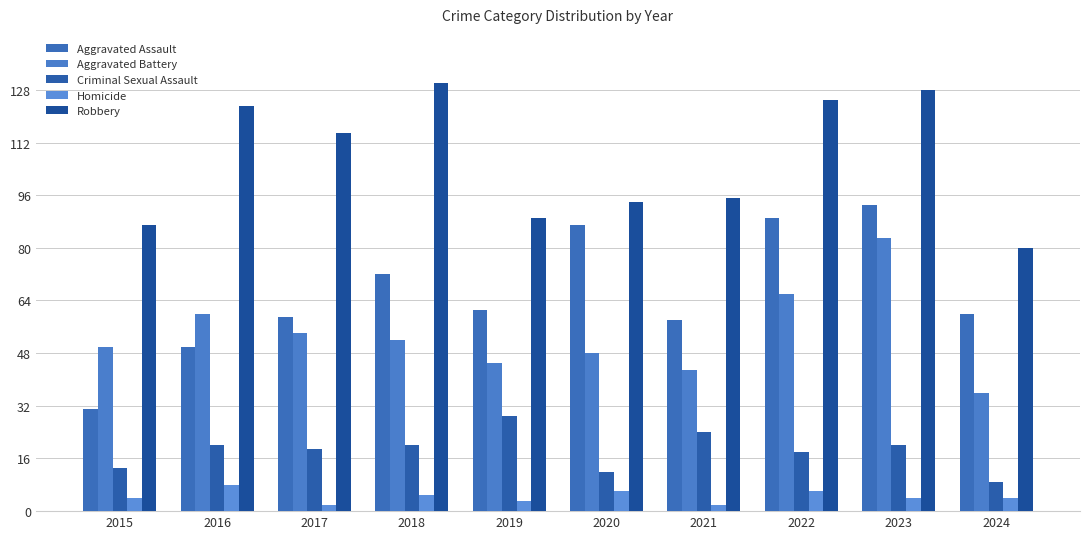

Between 2024 and 2015, which is larger?

2024